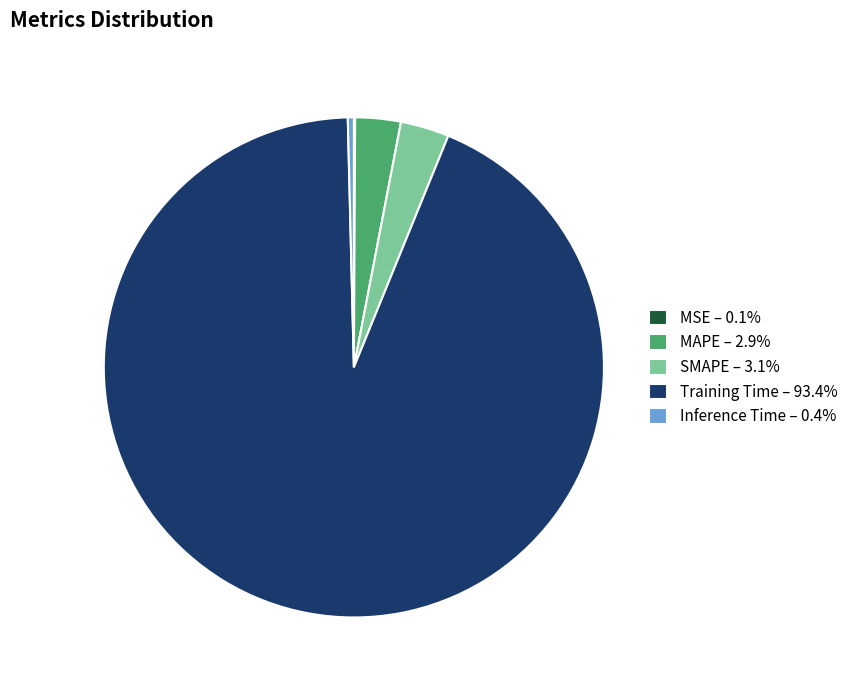

Does any single category account for the majority?

Yes